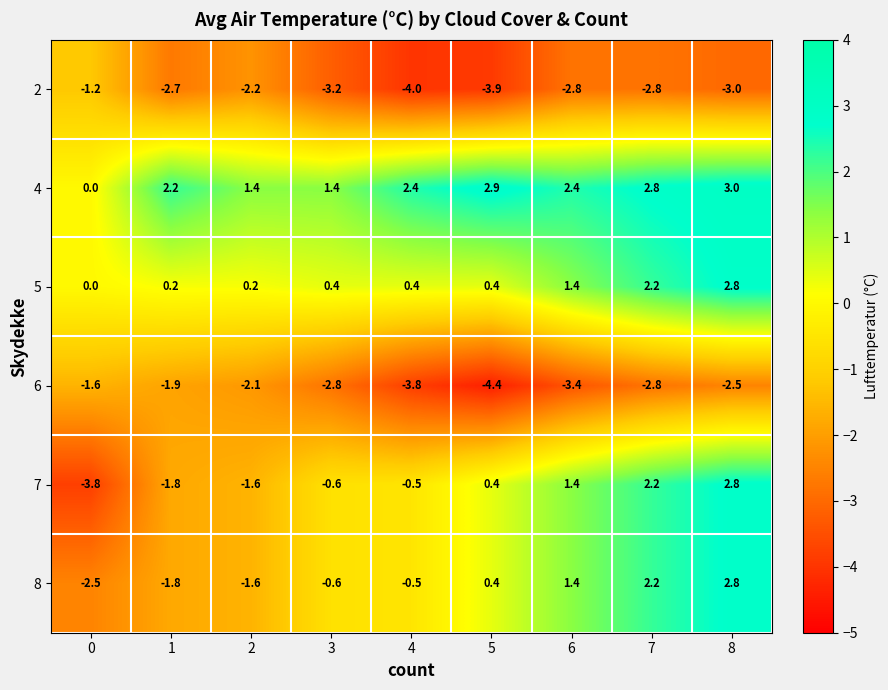

The value of 7 at 2 is -1.6. True or false?

True